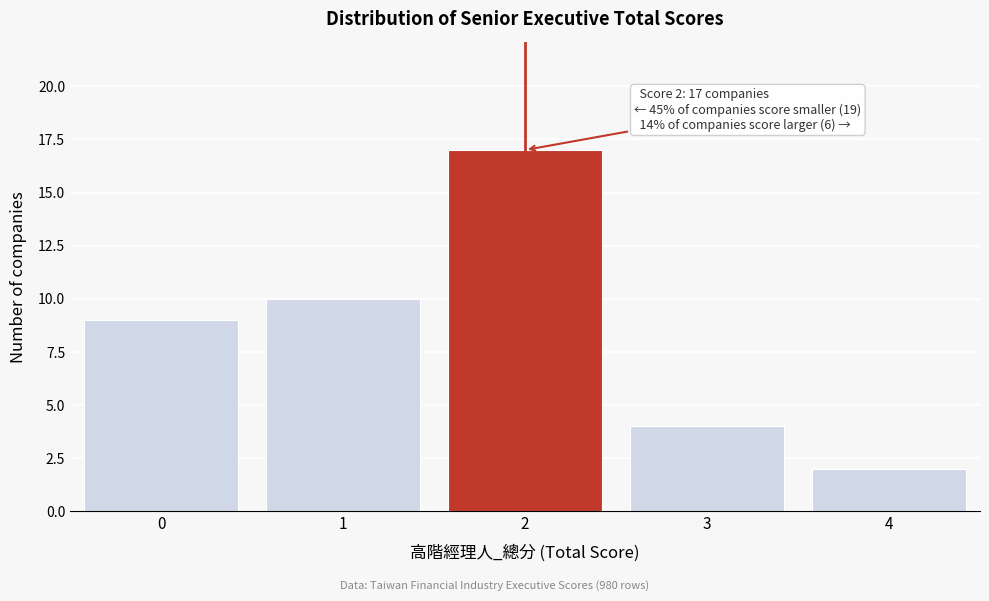

Reading left to right, what are all the values shown in this chart?

0=9	1=10	2=17	3=4	4=2